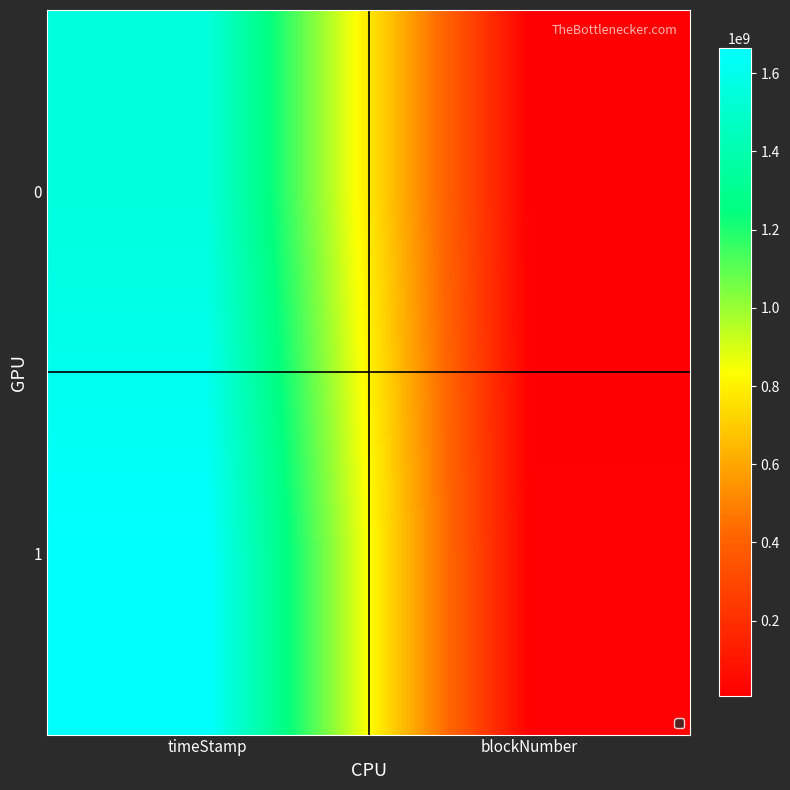

Reading left to right, extract all data points from this chart.

0: timeStamp=1547966568	blockNumber=7097052
1: timeStamp=1663405199	blockNumber=15552270